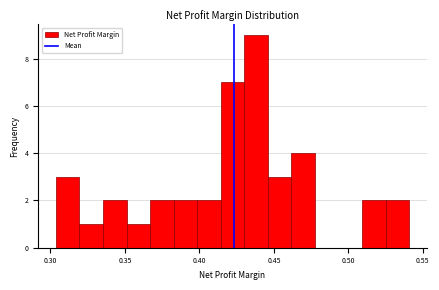

Around what value on the x-axis is the tallest bar? Give the approximate position of its centre, as read against the axis.

0.440